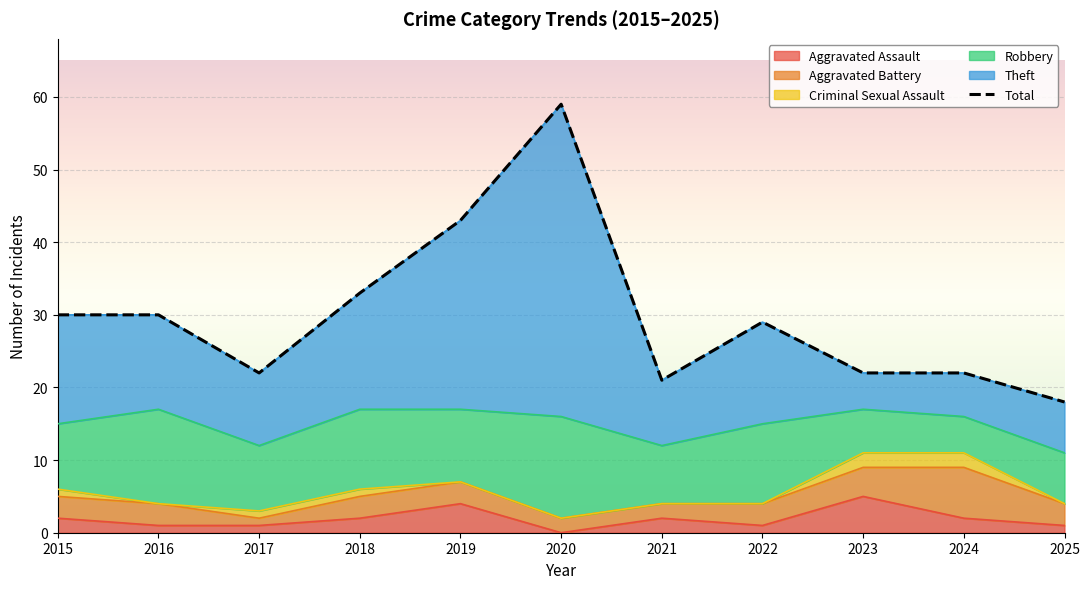

What is the sum of the values at 2023 and 2025?

40